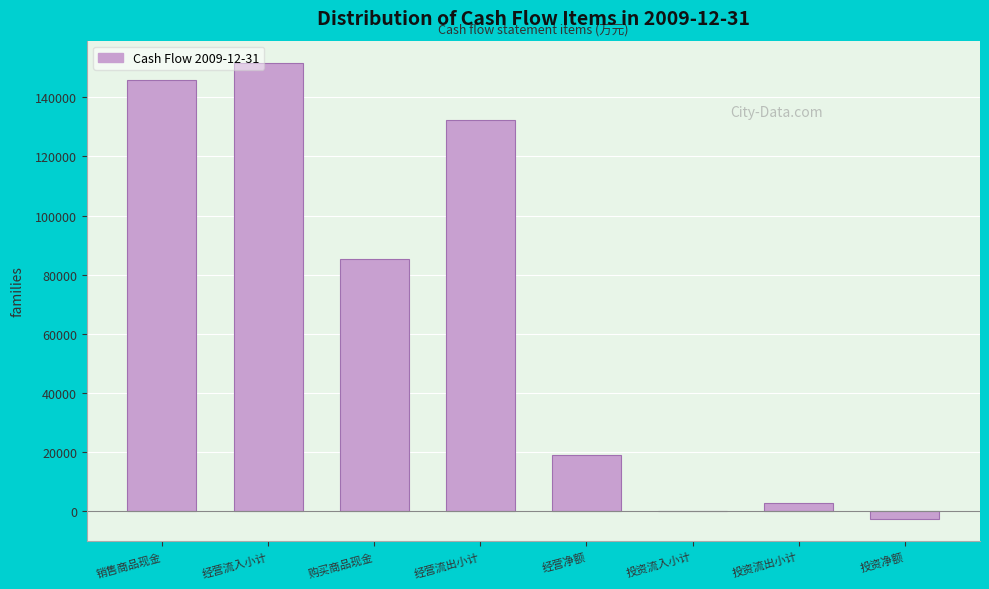

Reading left to right, extract all data points from this chart.

销售商品现金=145879	经营流入小计=151507	购买商品现金=85405	经营流出小计=132437	经营净额=19071	投资流入小计=11	投资流出小计=2651	投资净额=-2641